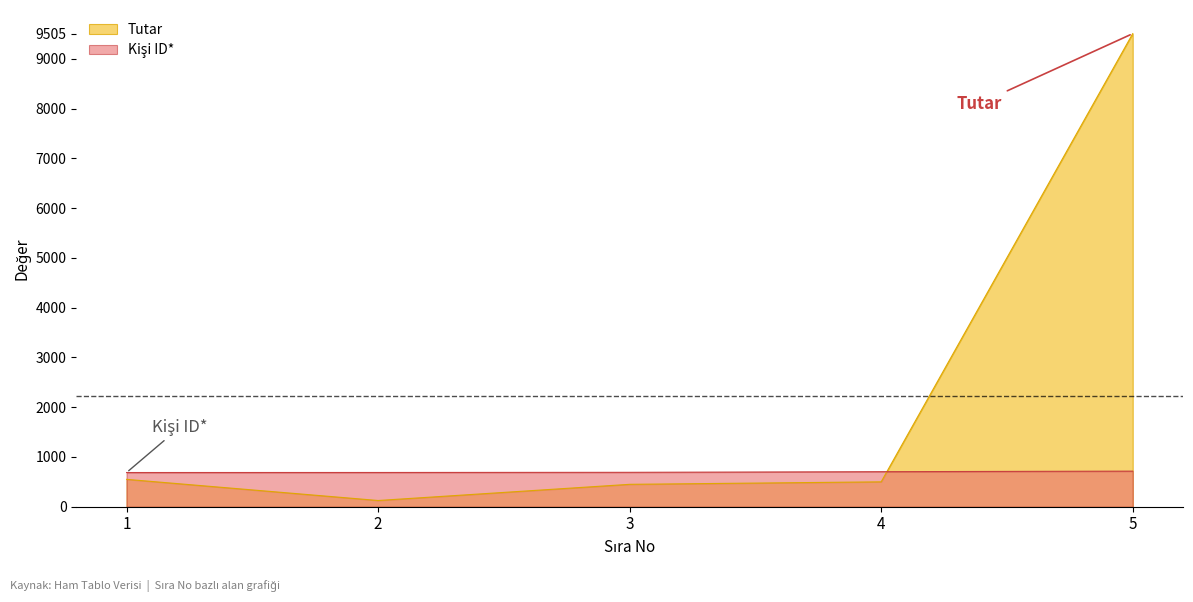

Rank the categories by Tutar value from highest to lowest.

5, 1, 4, 3, 2